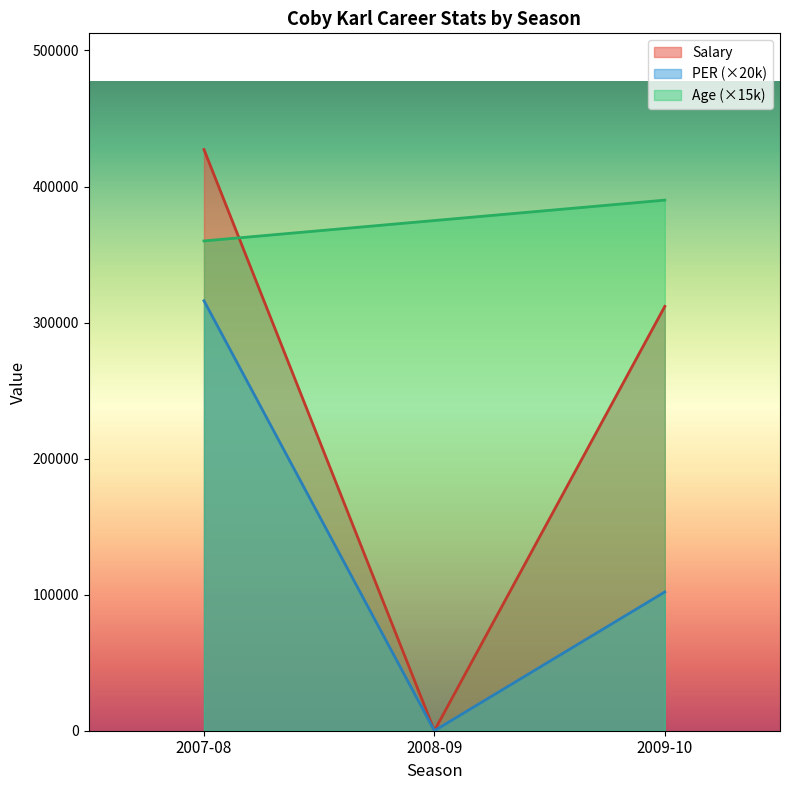

At which category is the sum across all series the highest?

2007-08